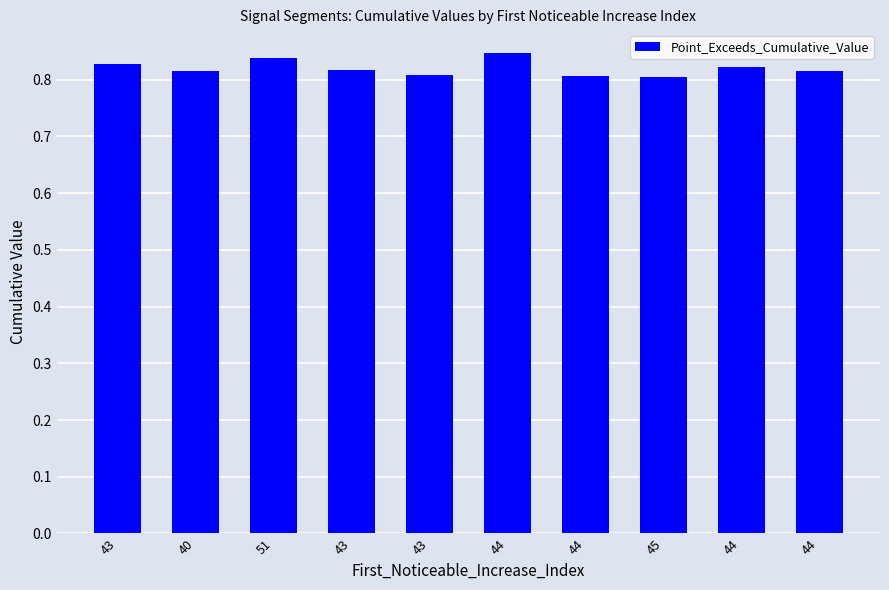

Which category has the highest value across all series?

44